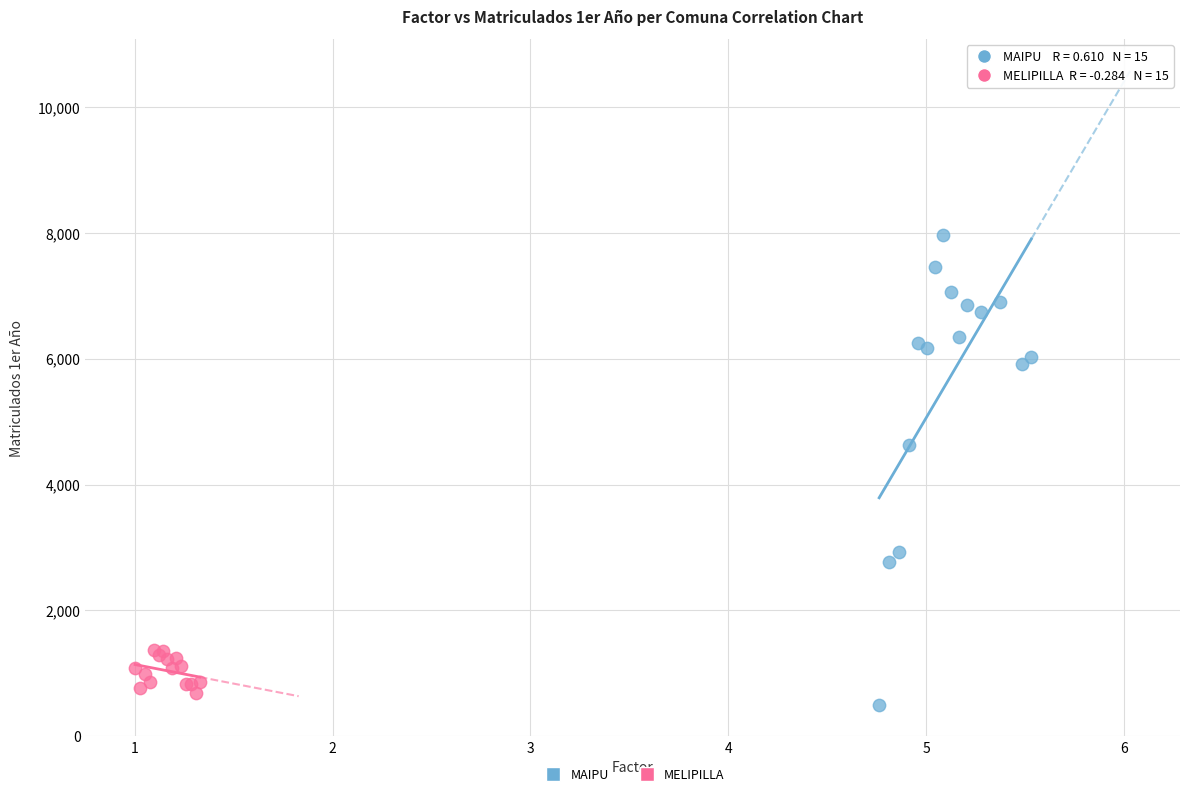

Which series has the largest Y range (max minus min)?

MAIPU